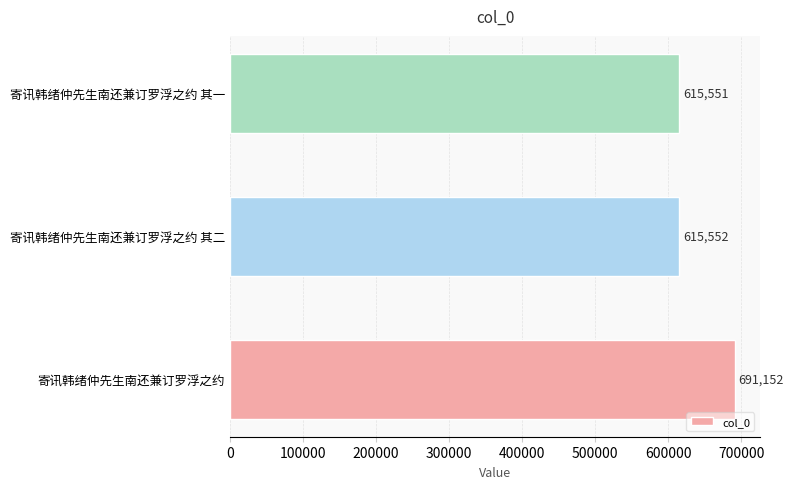

What is the change in value from 寄讯韩绪仲先生南还兼订罗浮之约 to 寄讯韩绪仲先生南还兼订罗浮之约 其一?

-75601